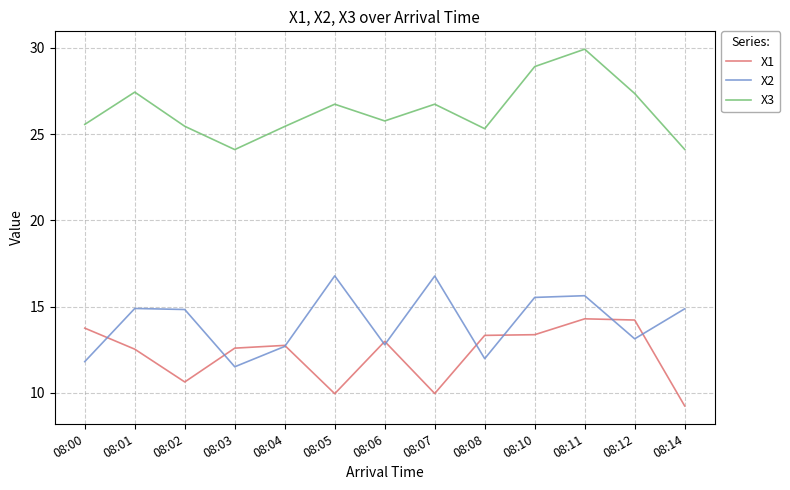

True or false: X2 and X3 cross at least once.

False